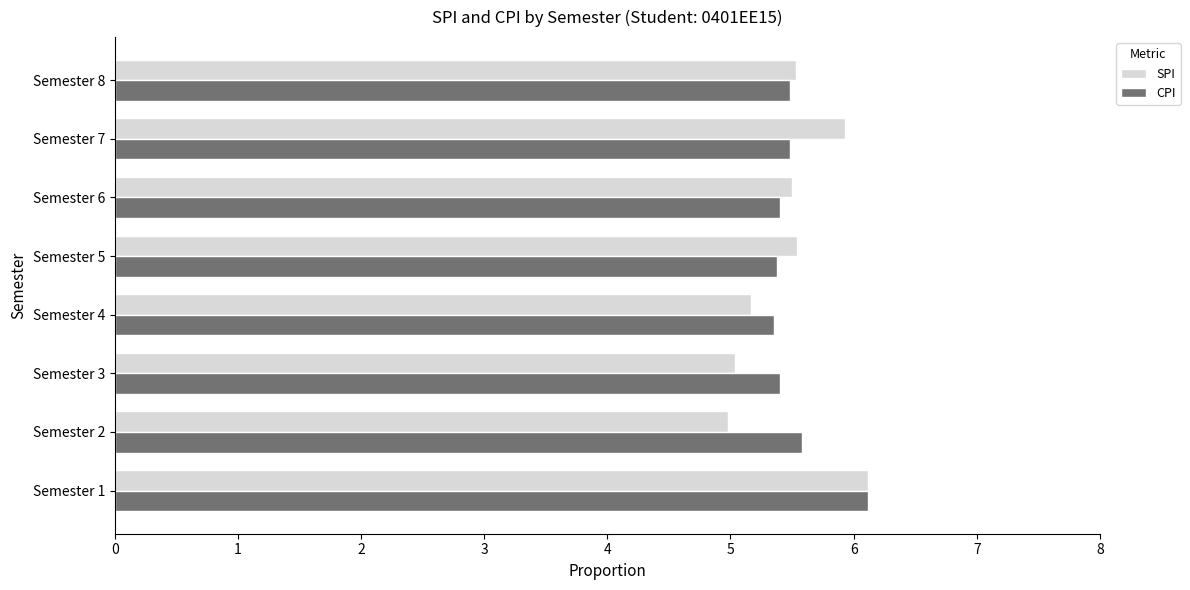

Is the value of SPI at Semester 4 greater than the value of CPI at Semester 1?

No